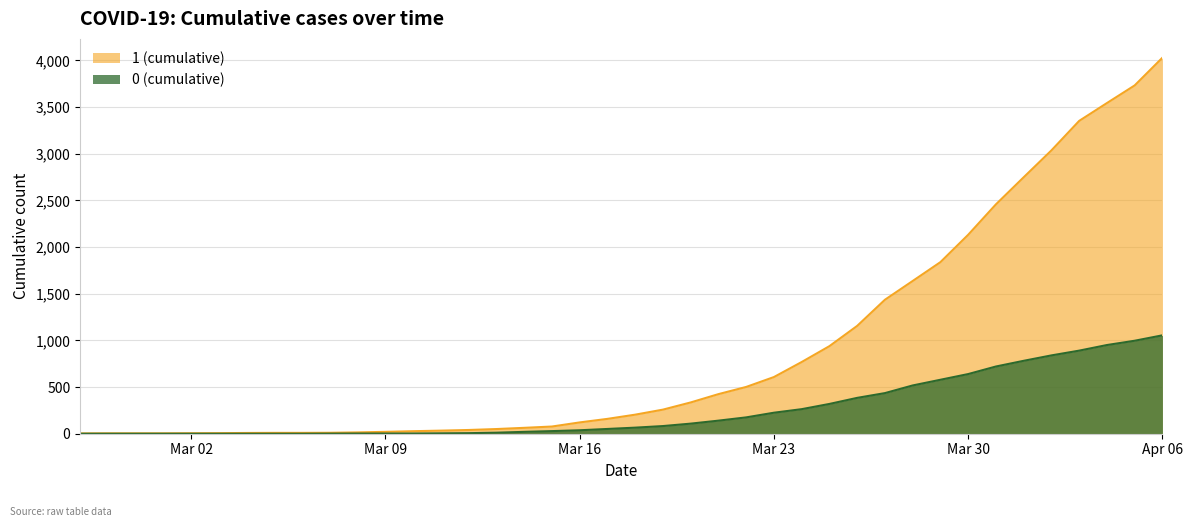

How many values in the 1 series are below 204?

20